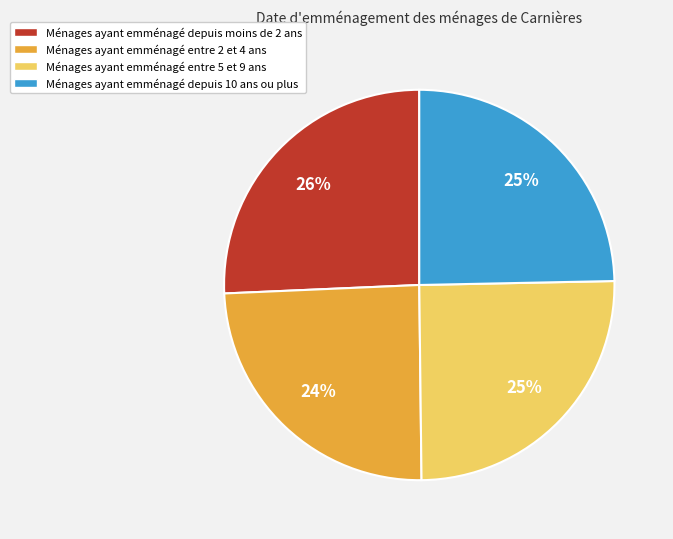

Do Ménages ayant emménagé depuis moins de 2 ans and Ménages ayant emménagé entre 5 et 9 ans together represent more than half of the pie?

Yes